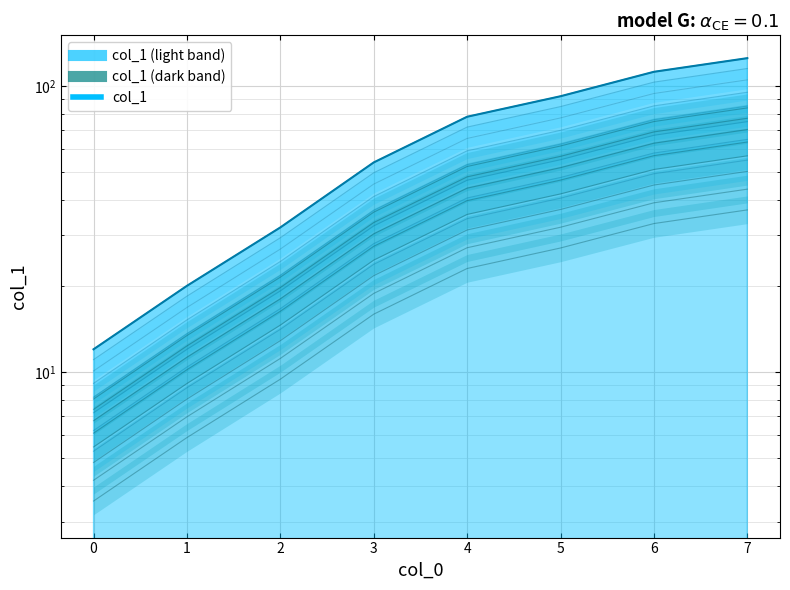

Rank the categories by value from highest to lowest.

7, 6, 5, 4, 3, 2, 1, 0